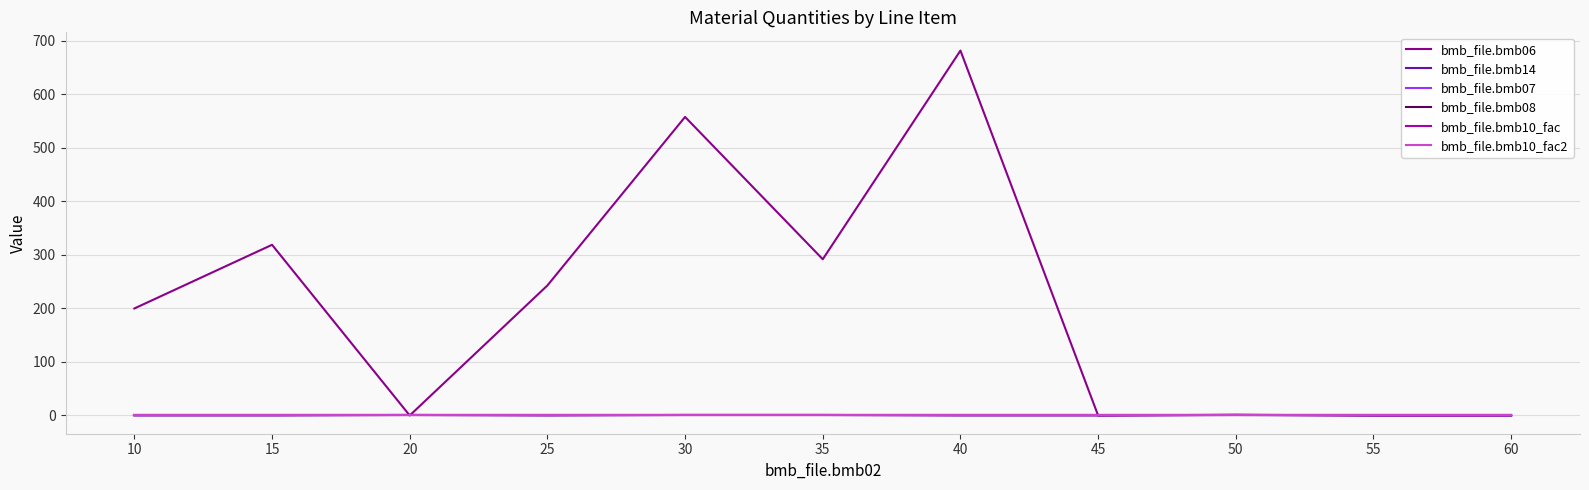

Which series has the largest total across all categories?

bmb_file.bmb06